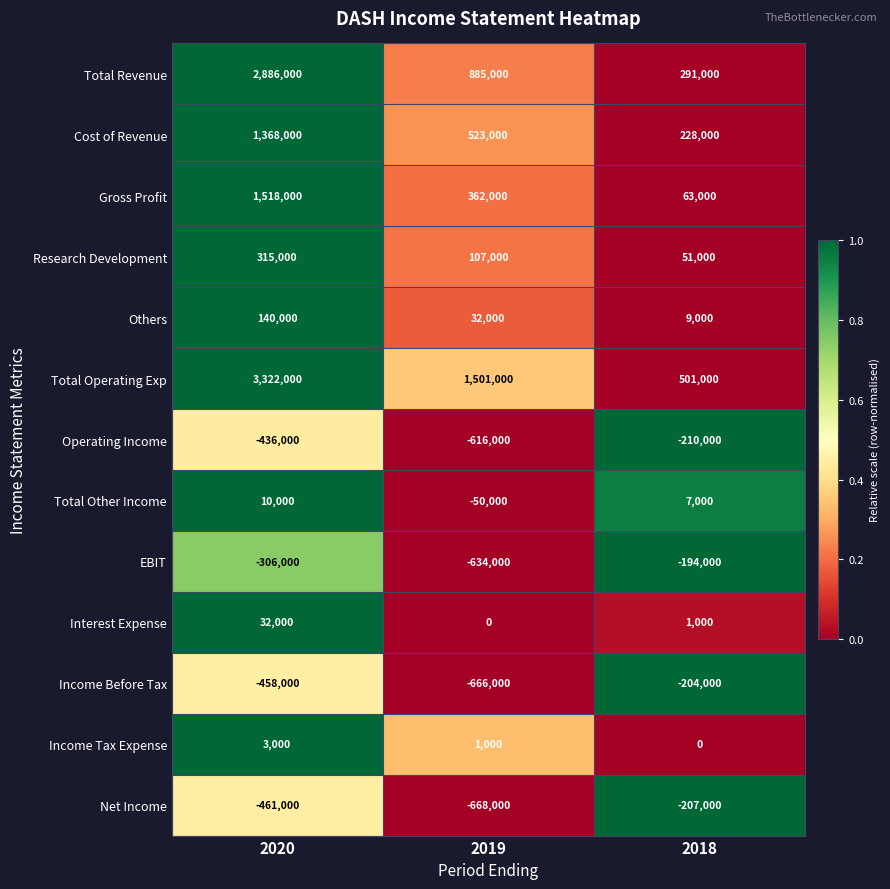

At which category does the chart reach its peak across all series?

2020